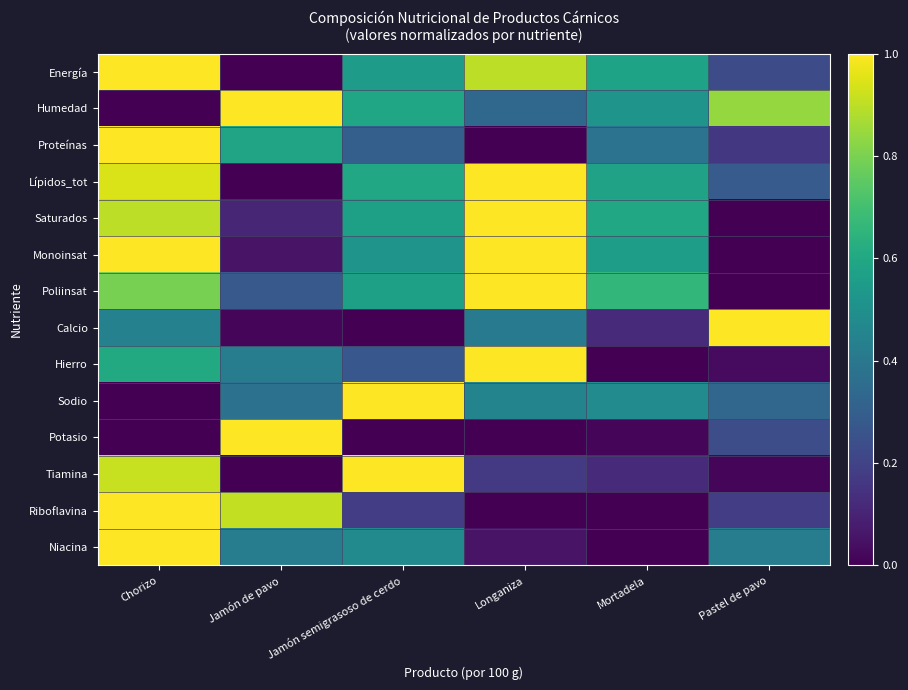

Which label corresponds to the largest value in the chart?

Chorizo